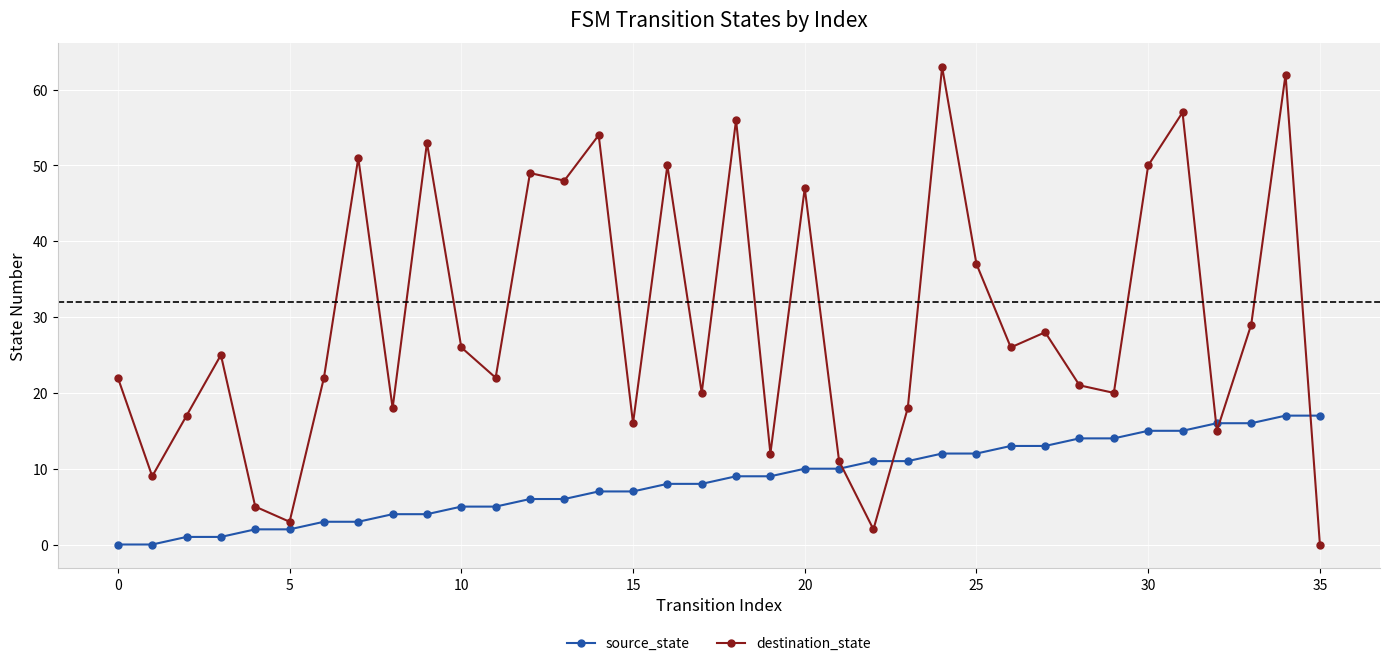

What is the difference between the second highest and second lowest values in the source_state series?

17